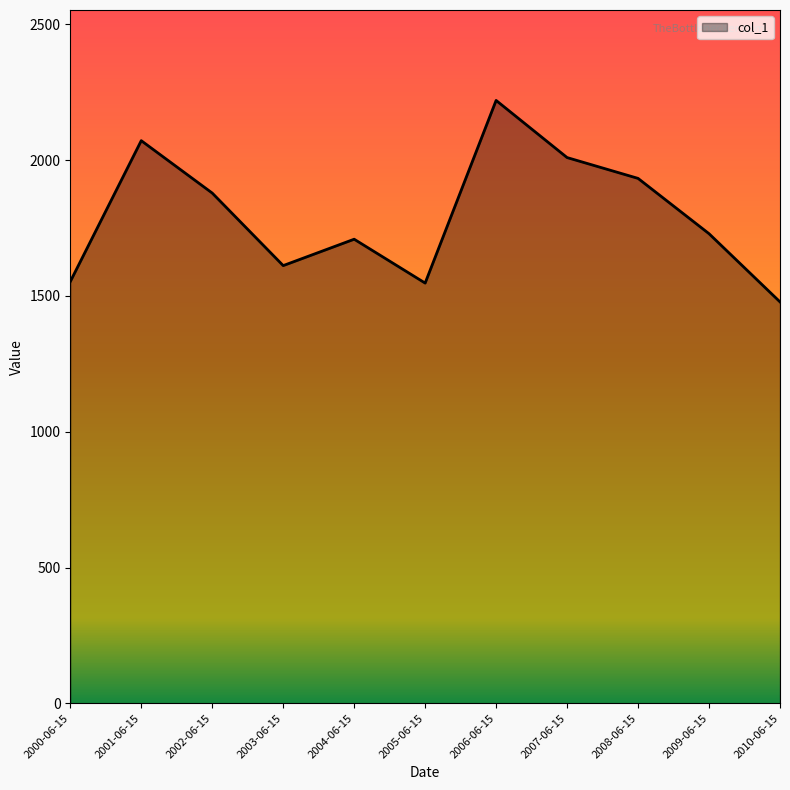

Does the chart display data point markers on the line(s)?

No